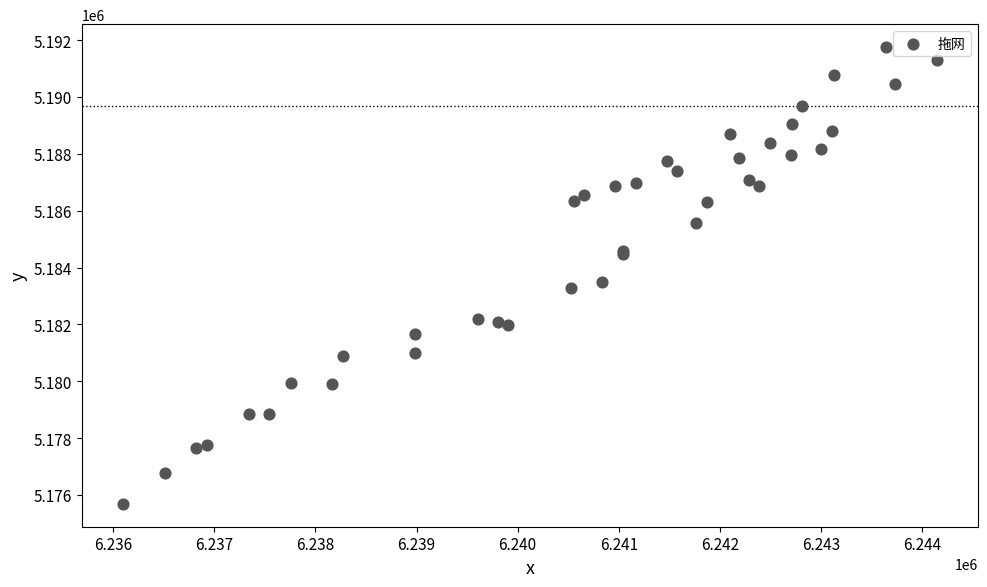

What Y value in the scatter plot is closest to 5183722?

5183489.5